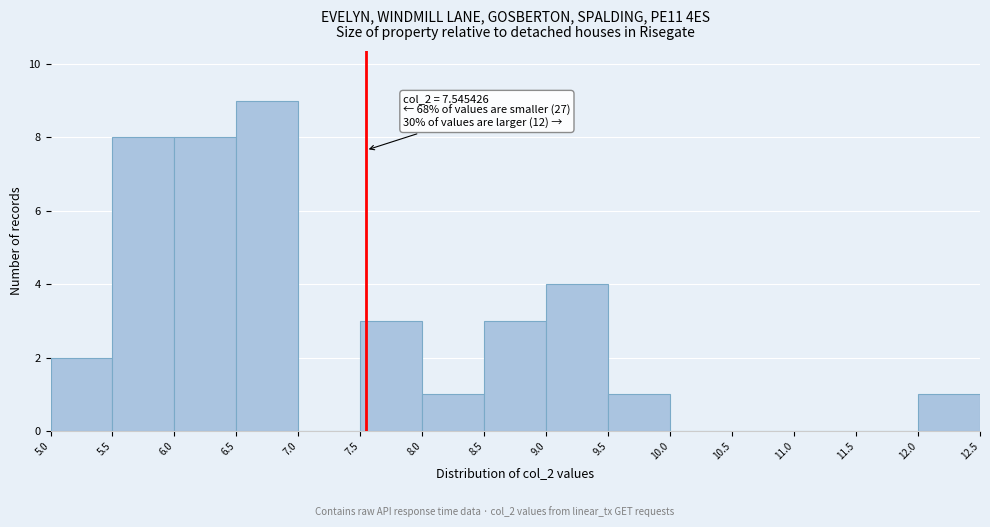

Over which range of the x-axis is the bar tallest?

6.5 to 7.0